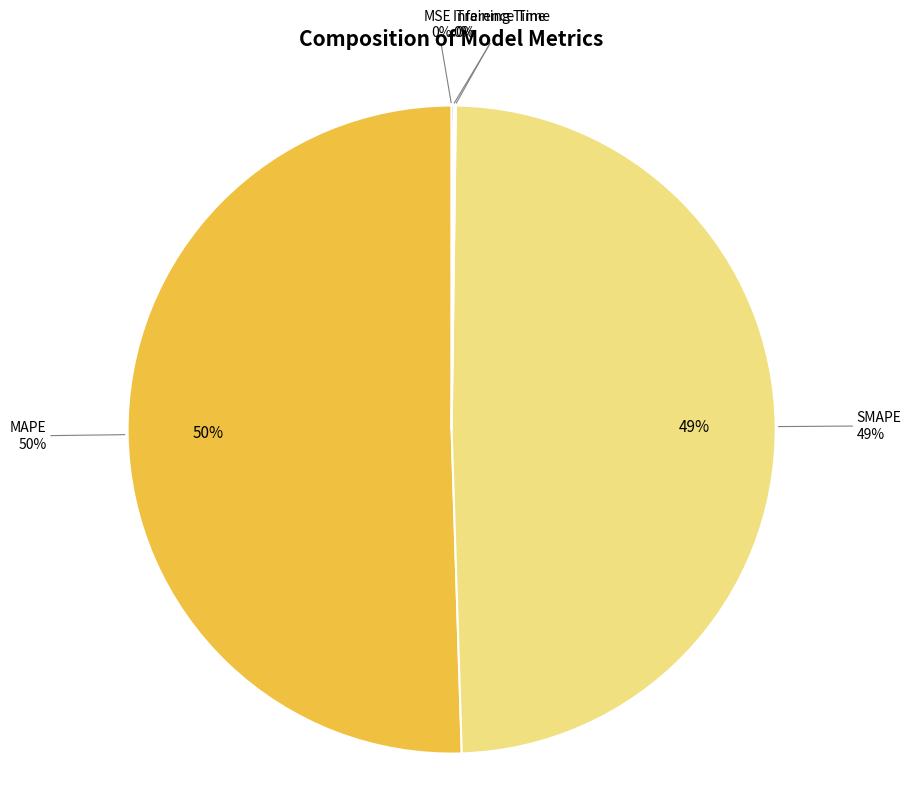

True or false: Inference Time accounts for 1% of the total.

False